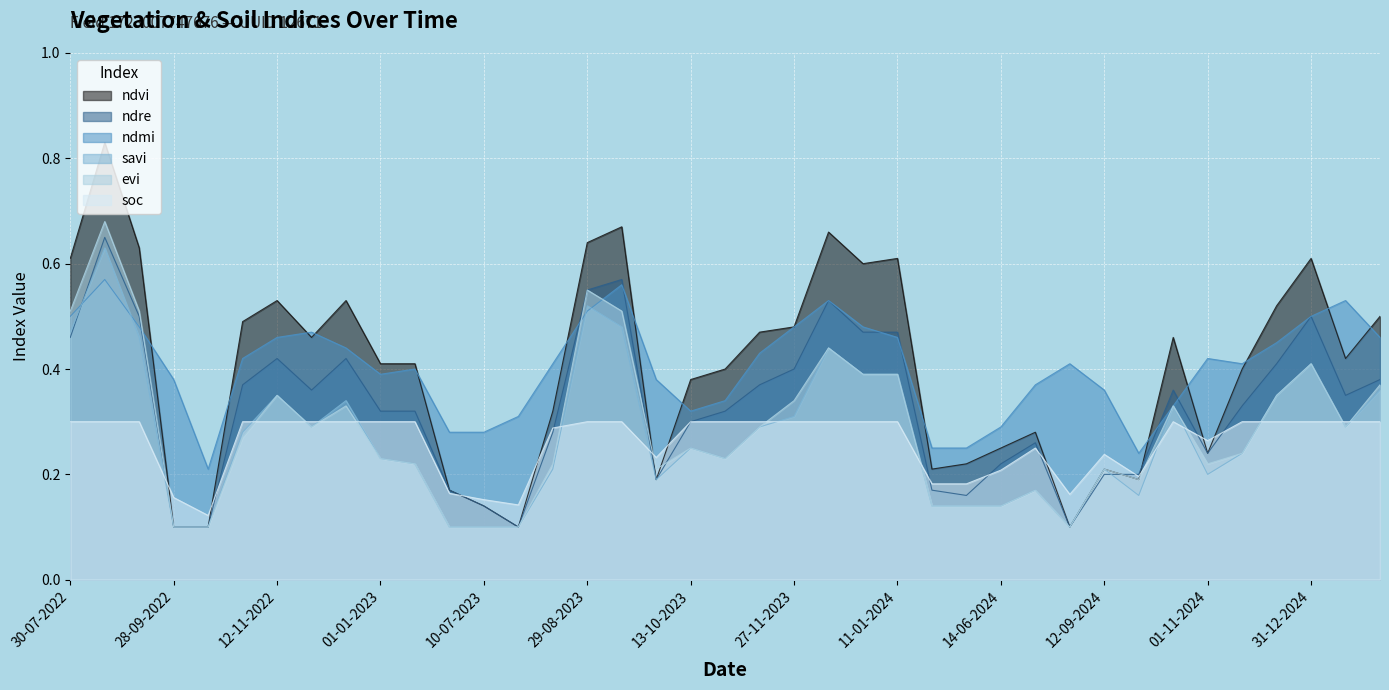

How many interior local peaks does the evi series have?

10